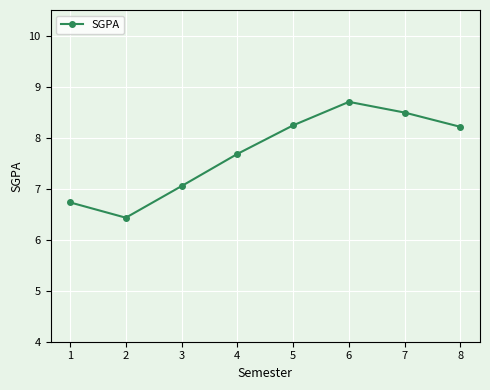

What is the change in value from 2 to 7?

+2.1